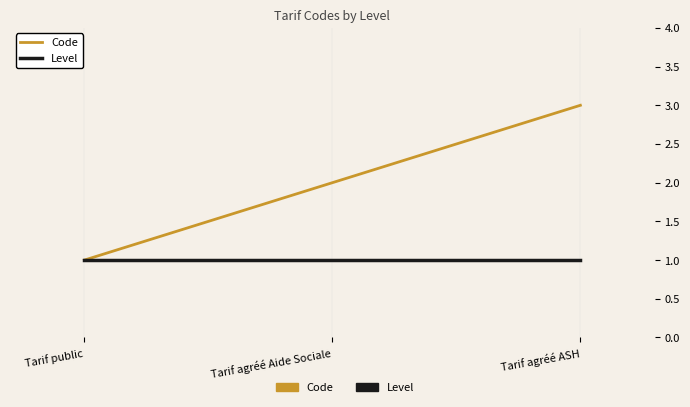

Which series has the largest total across all categories?

Code